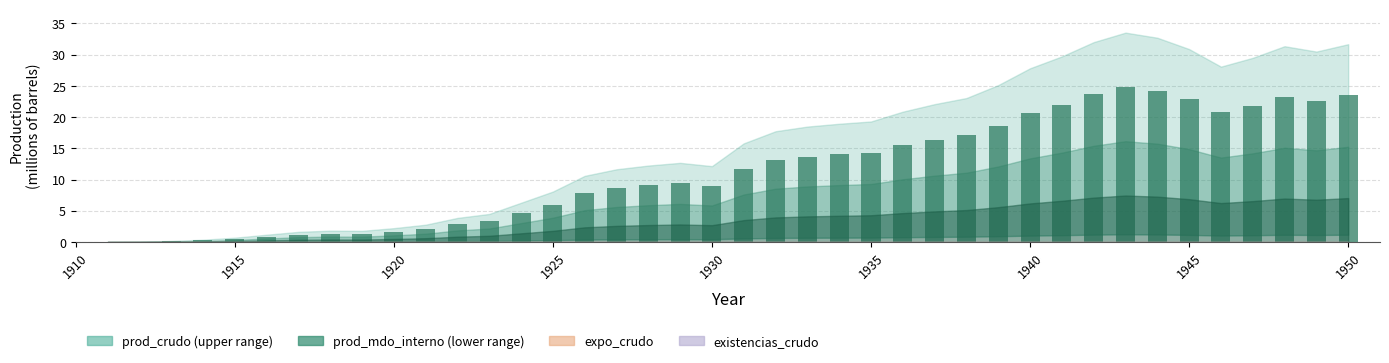

What is the greatest value displayed?

24.8